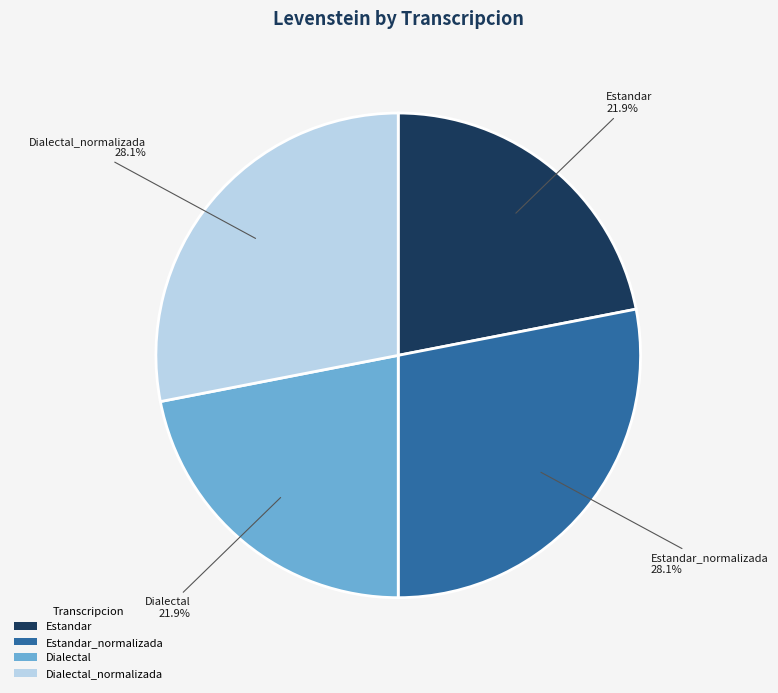

What percentage is NOT represented by Estandar?

78.1%